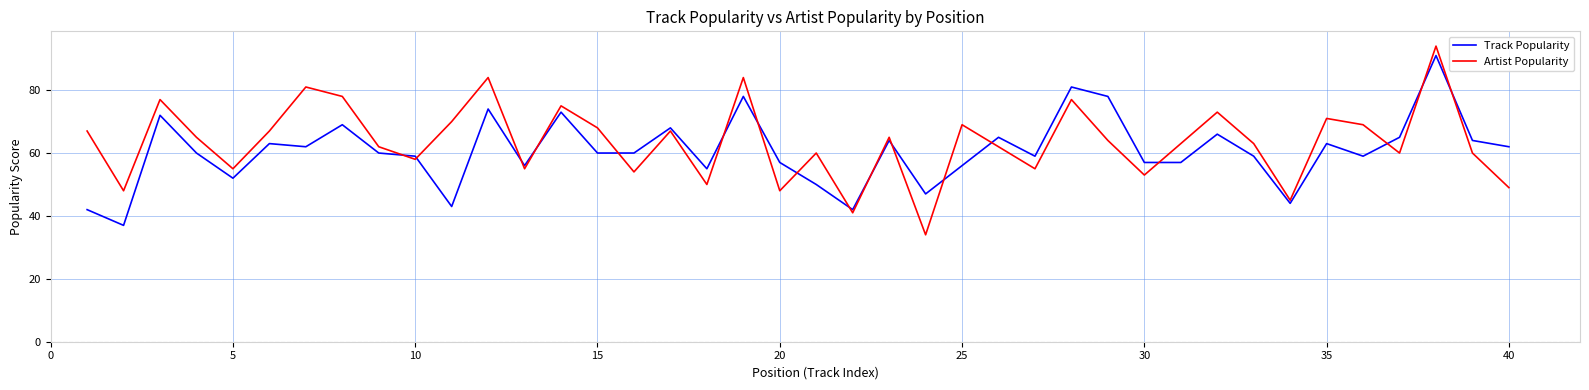

List the series in order of their peak value, lowest first.

Track Popularity, Artist Popularity